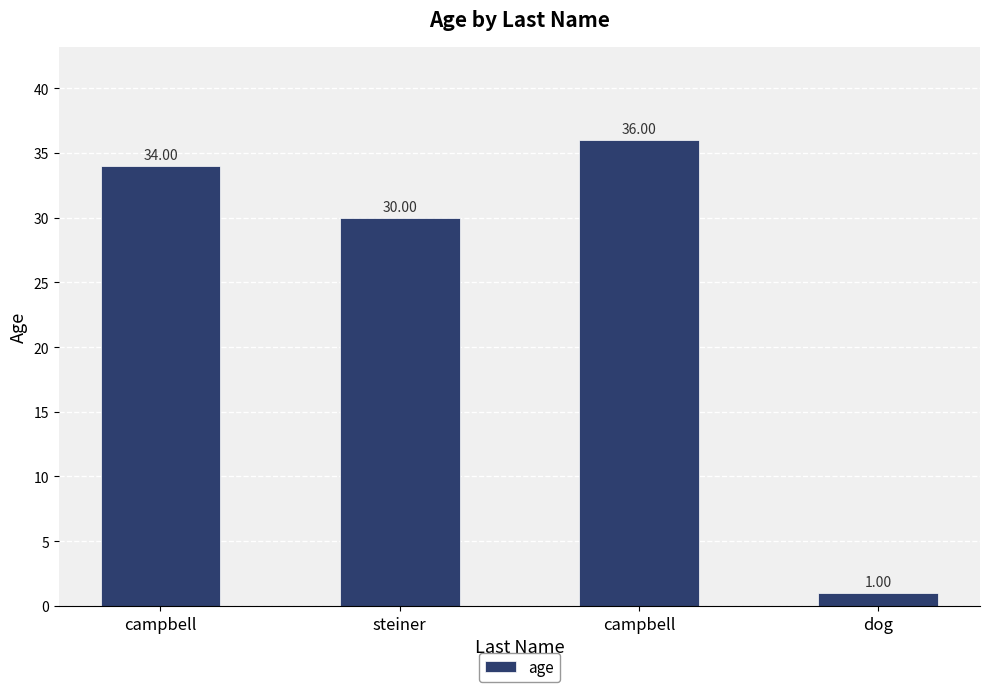

How many data points does each series have?

4